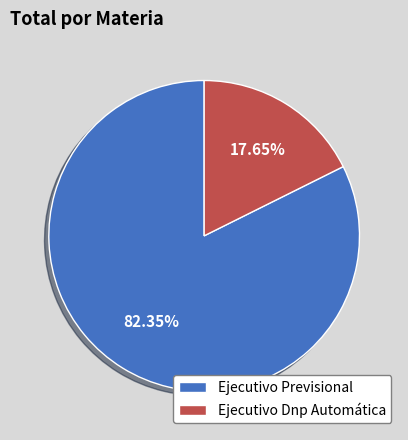

Do Ejecutivo Dnp Automática and Ejecutivo Previsional together represent more than half of the pie?

Yes